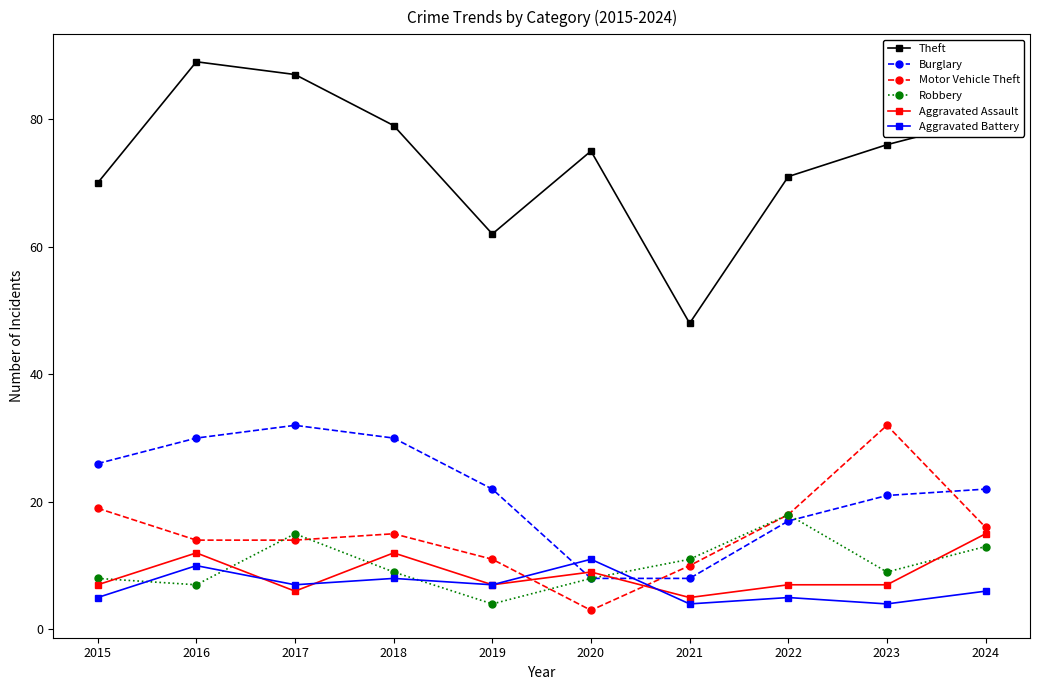

At which category does Burglary reach its first local peak?

2017